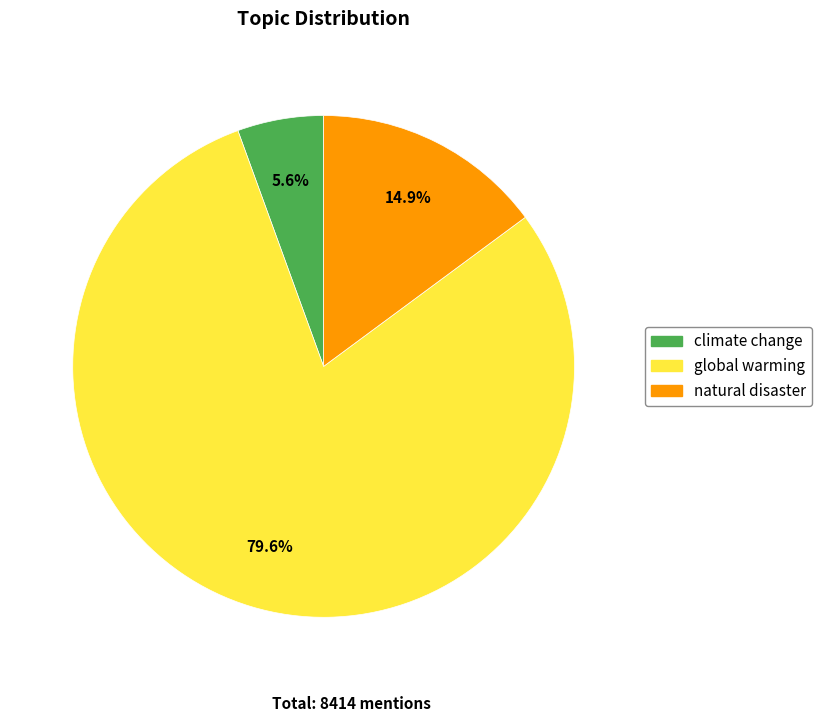

What percentage is the natural disaster slice, to the nearest percent?

15%